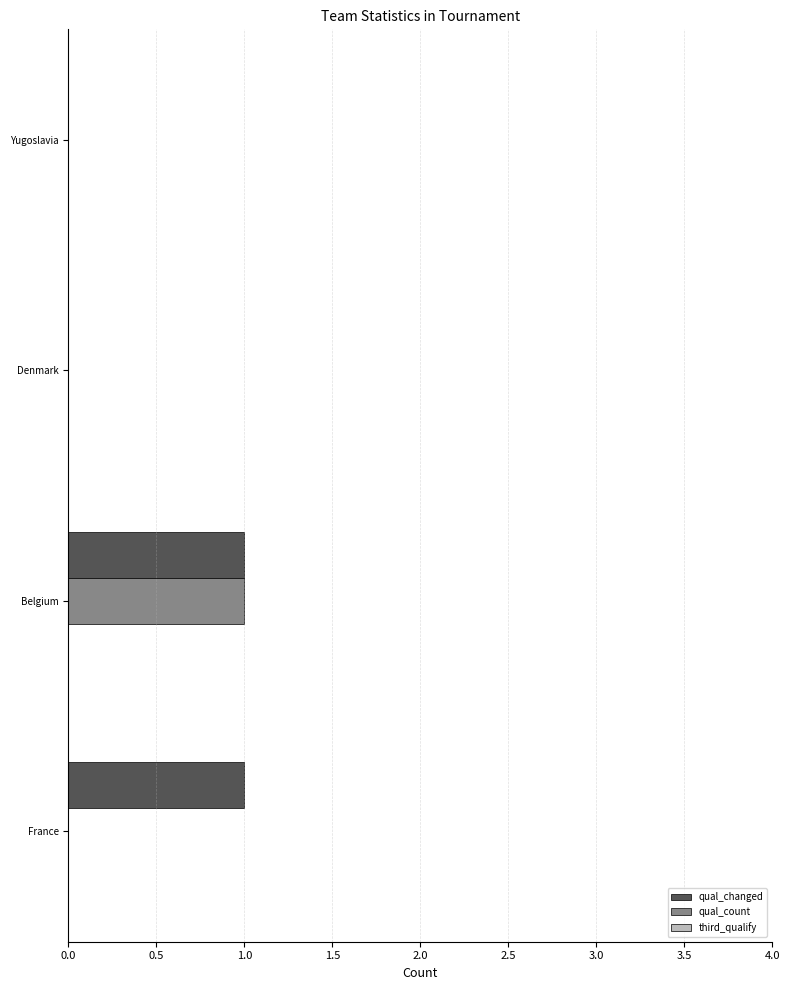

Is it true that qual_count equals 0 at Denmark?

True